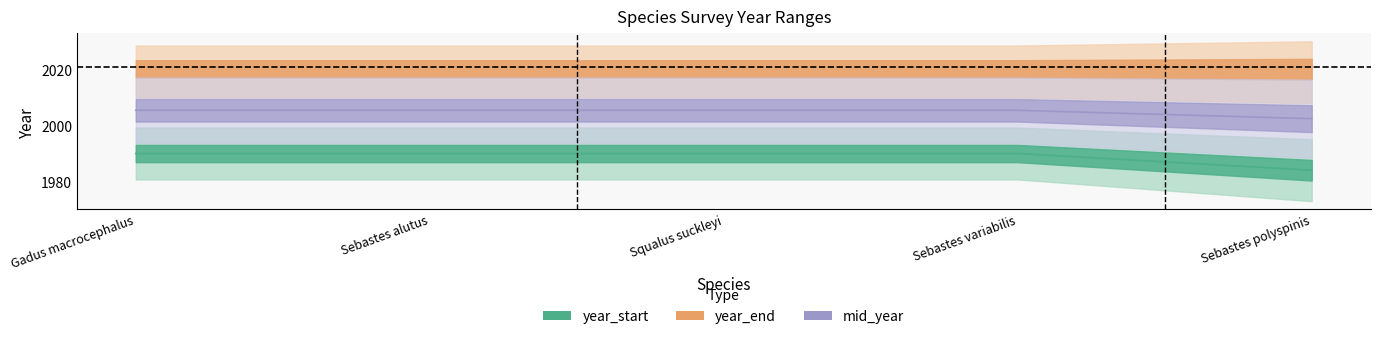

What is the sum of the values at Gadus macrocephalus and Sebastes polyspinis?

3974